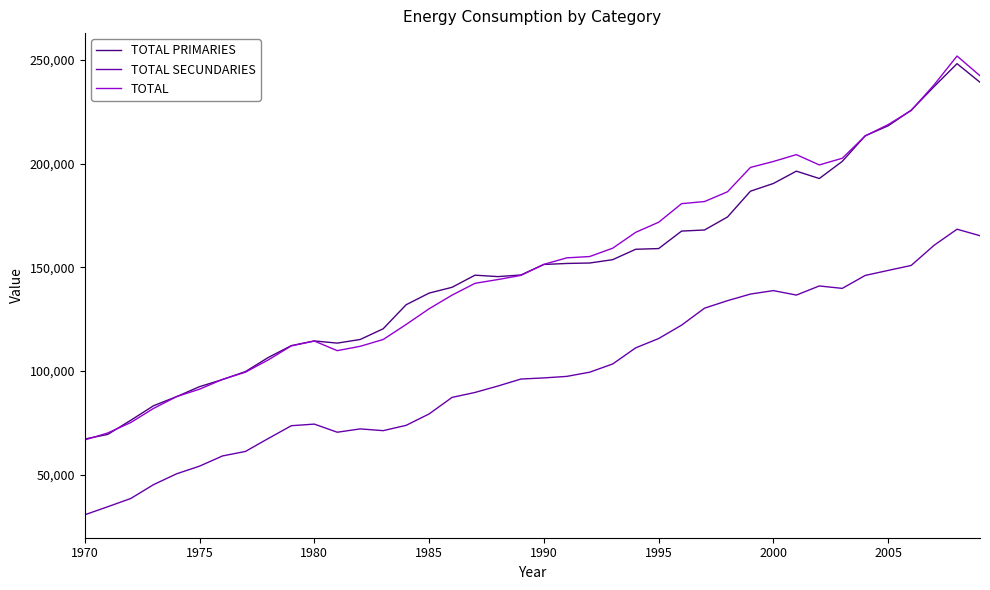

True or false: TOTAL SECUNDARIES and TOTAL PRIMARIES cross at least once.

False